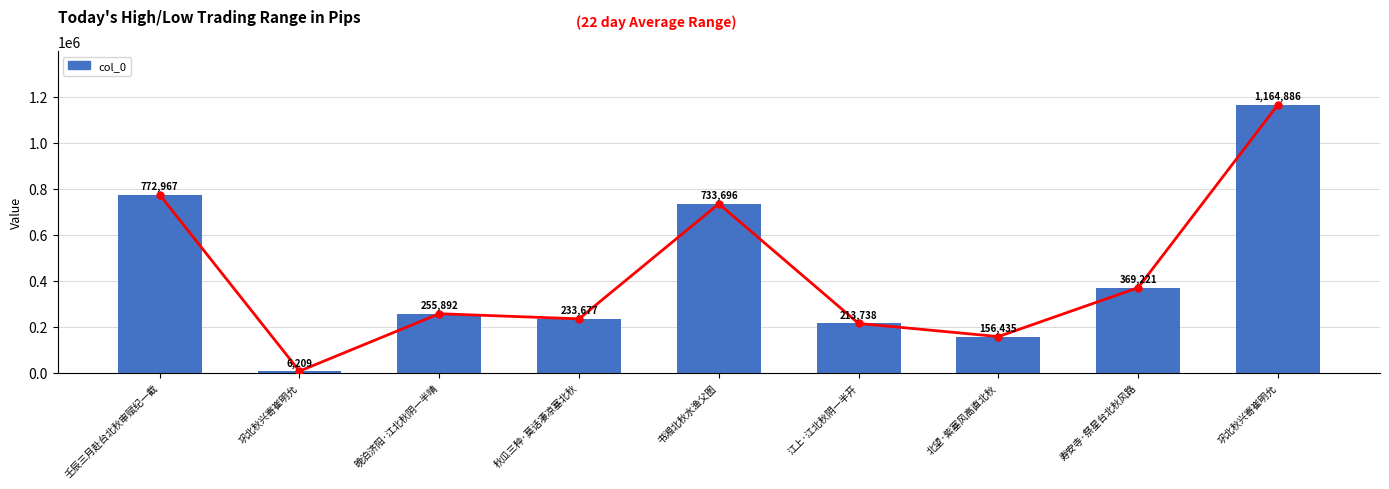

List the labels in order of value, smallest first.

巩北秋兴寄崔明允, 北望·紫塞风高直北秋, 江上·江北秋阴一半开, 秋瓜三种·莫话凄凉塞北秋, 晚泊济阳·江北秋阴一半晴, 寿安寺·祭星台北秋风路, 书湘北秋水渔父图, 壬辰三月赴台北秋审赋纪一截, 巩北秋兴寄崔明允